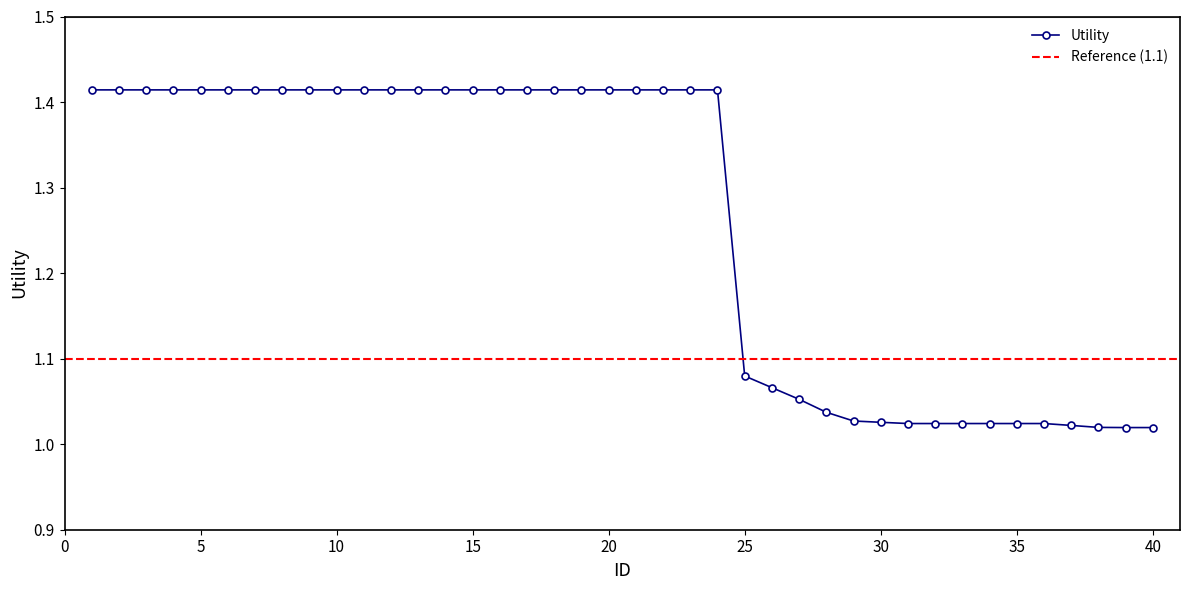

True or false: Utility has a value of 1.7 at 25.

False